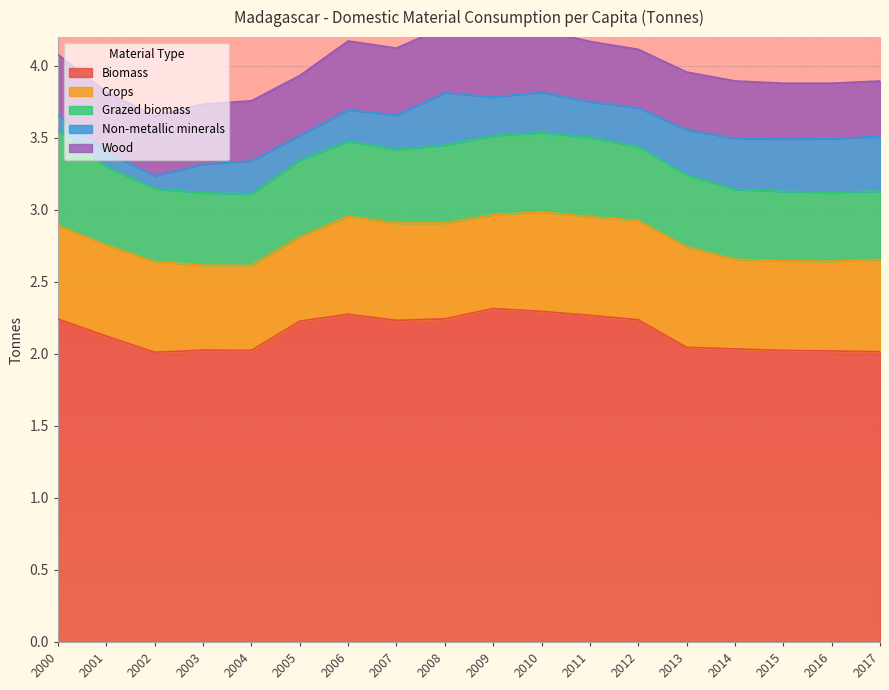

Where is Crops nearest to the value 0?

2005